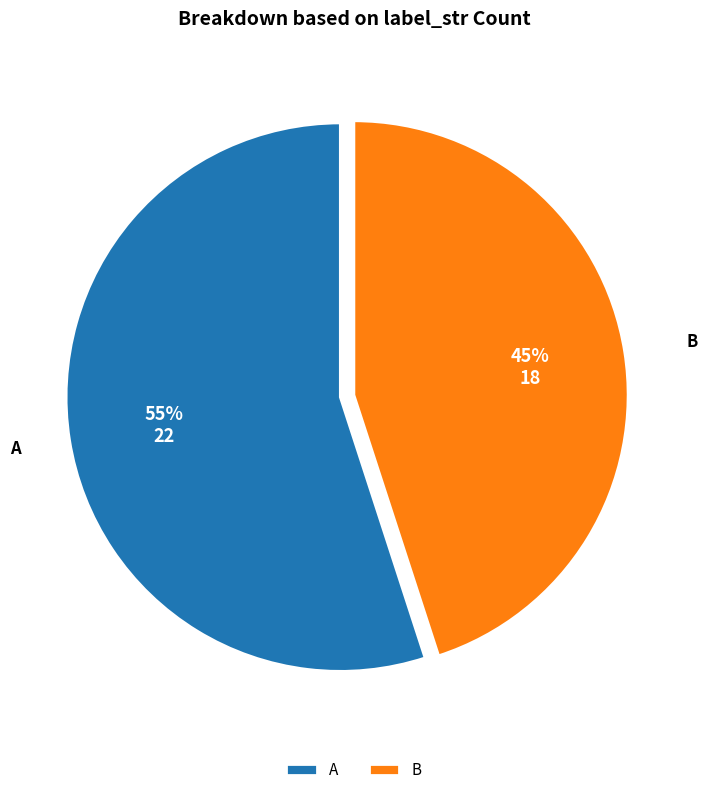

Rank the categories by value from highest to lowest.

A, B